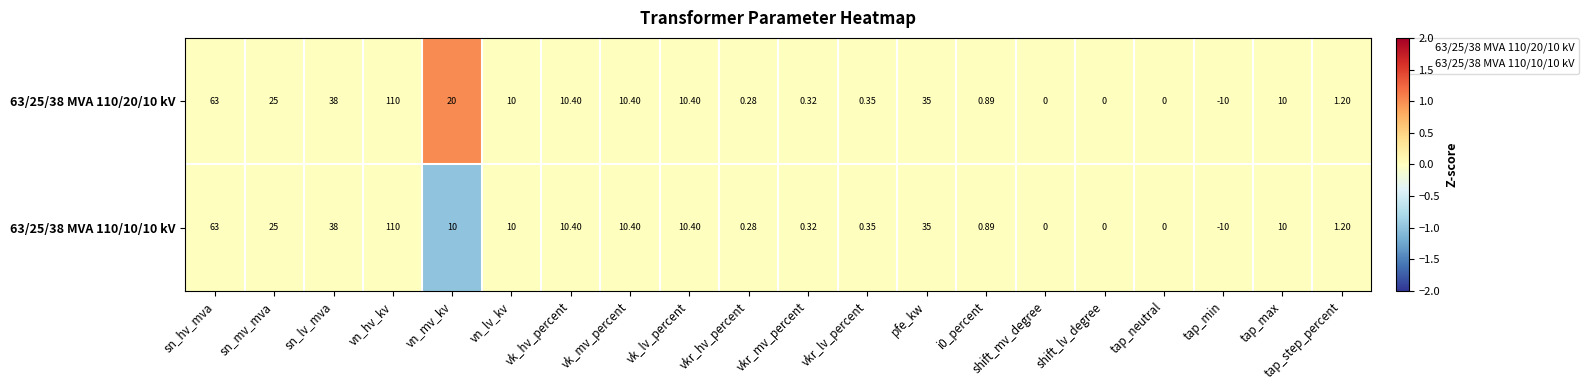

Where does the 63/25/38 MVA 110/10/10 kV series first go above 10?

sn_hv_mva